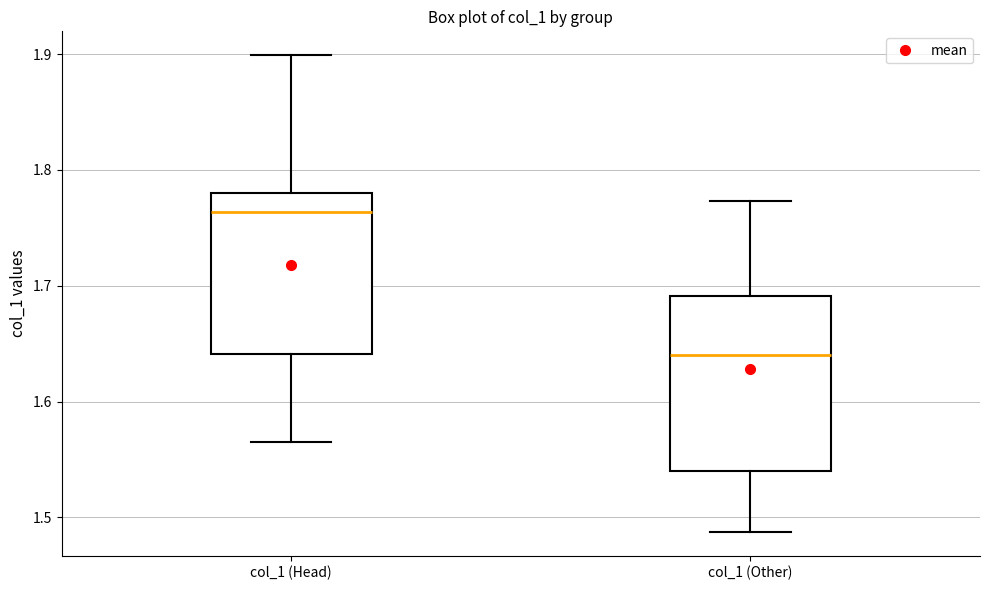

Comparing the boxes themselves (not the whiskers), which one is the tallest?

col_1 (Other)